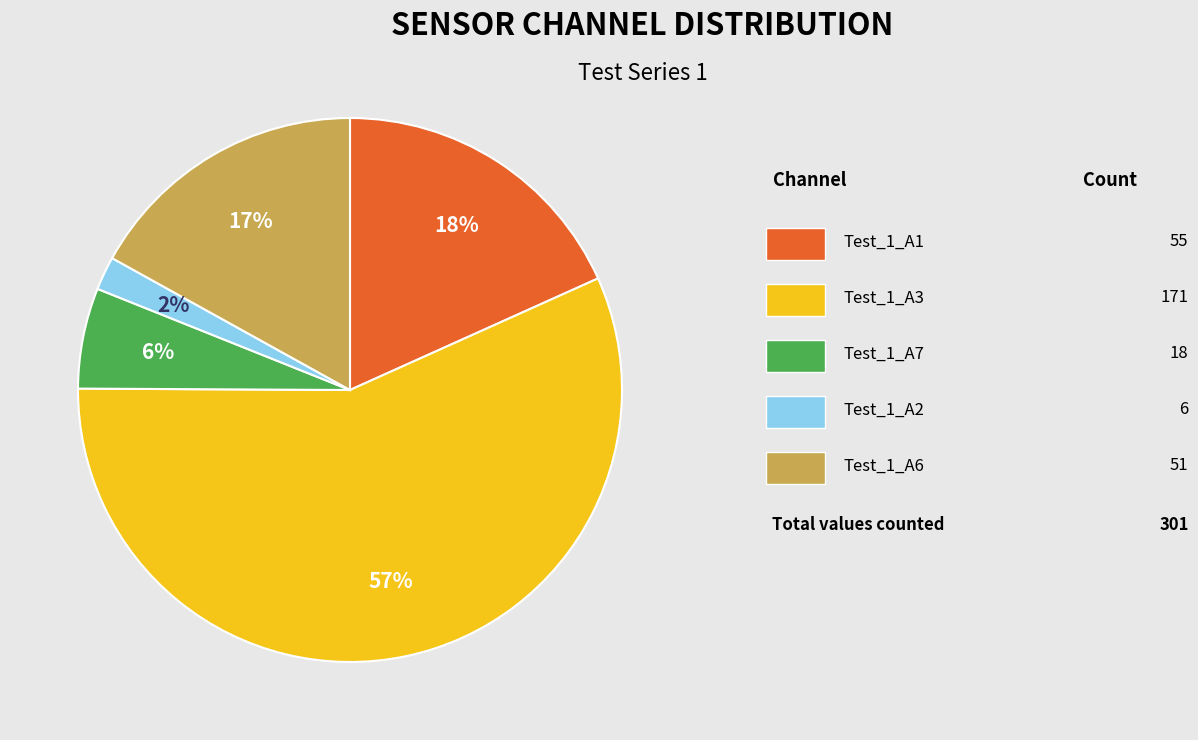

Is there a majority slice in this chart?

Yes